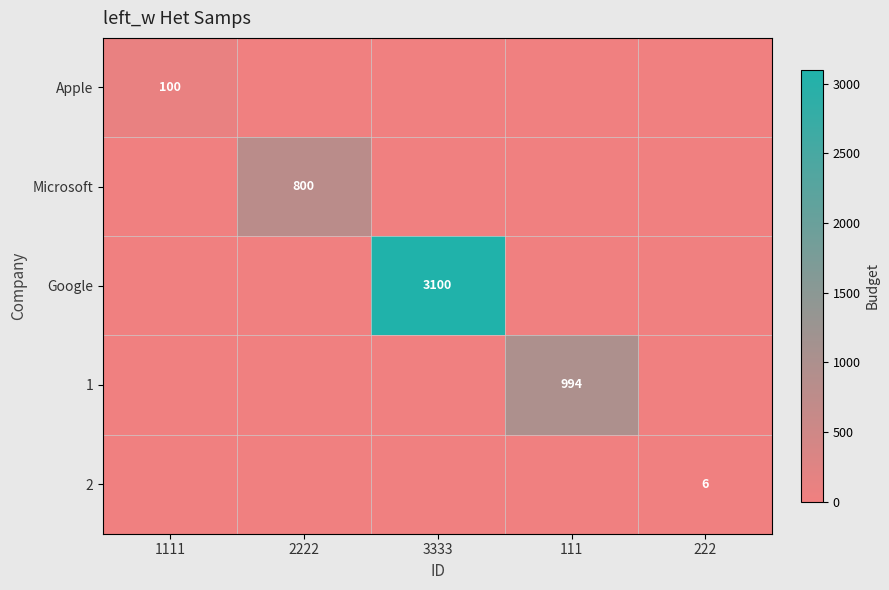

Is it true that Microsoft equals 800 at 2222?

True